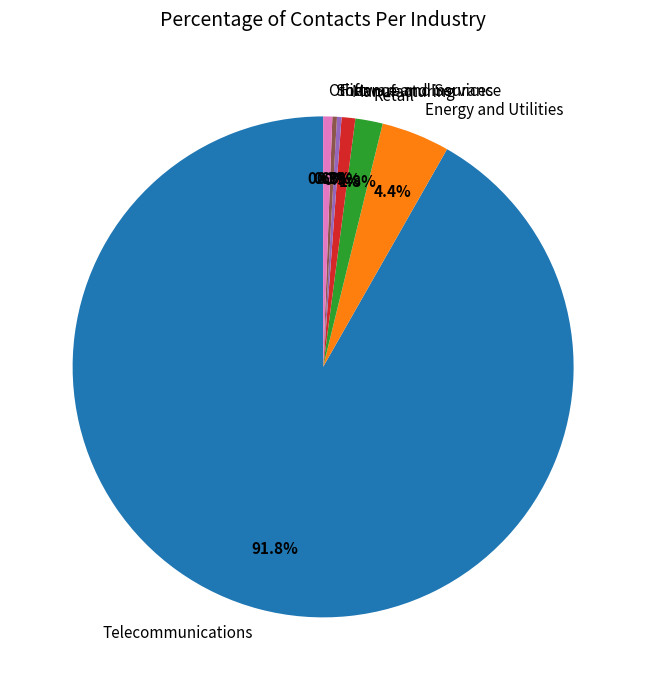

Which category has the biggest portion of the pie?

Telecommunications